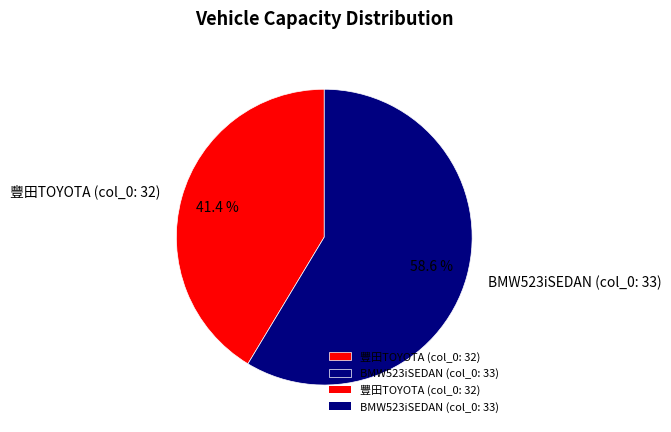

Is it true that BMW523iSEDAN (col_0: 33) is 59% of the pie?

True